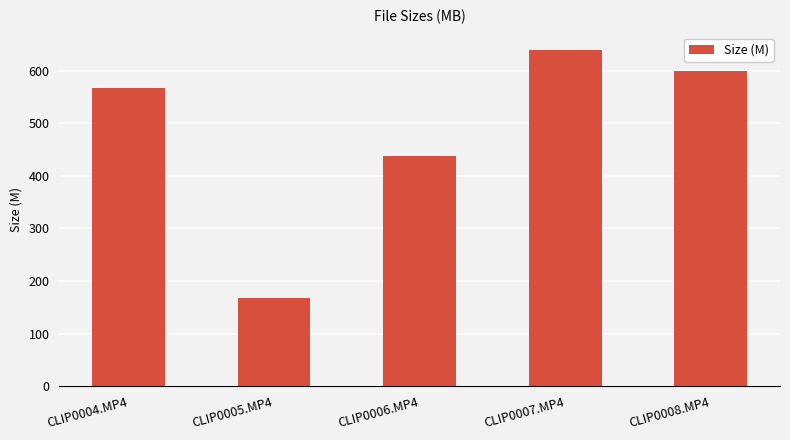

Which category has the lowest value across all series?

CLIP0005.MP4